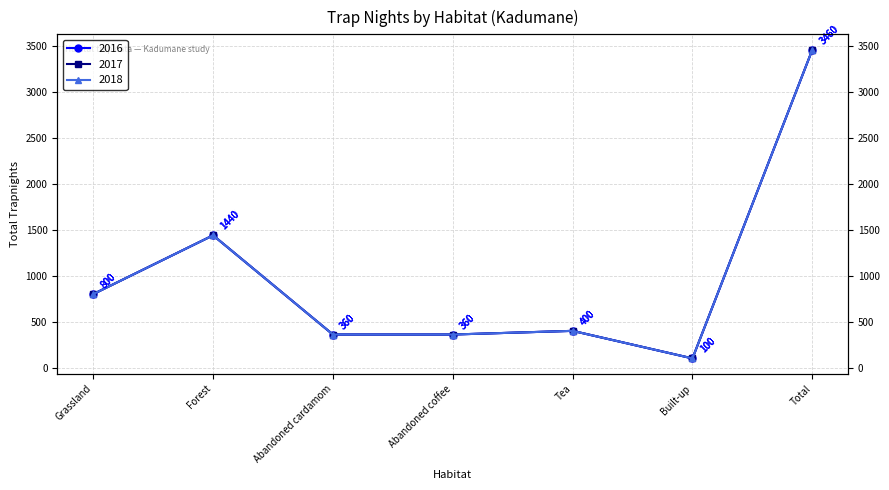

Where is 2018 nearest to the value 1780?

Forest